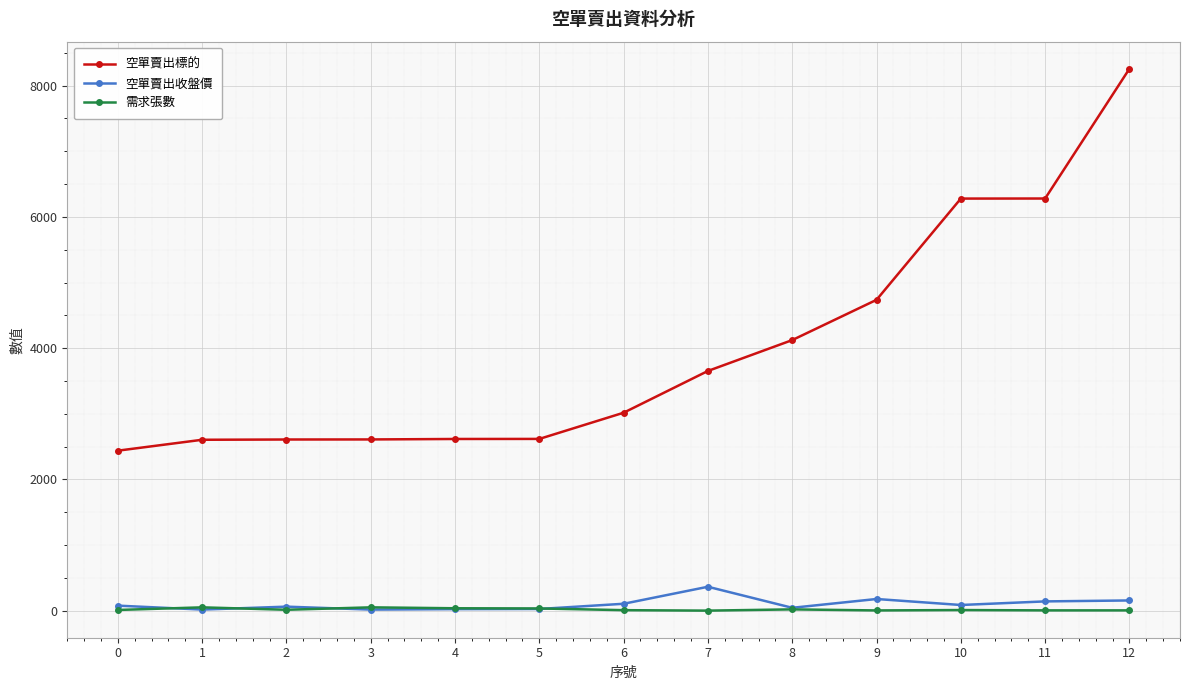

Which series has the largest total across all categories?

空單賣出標的